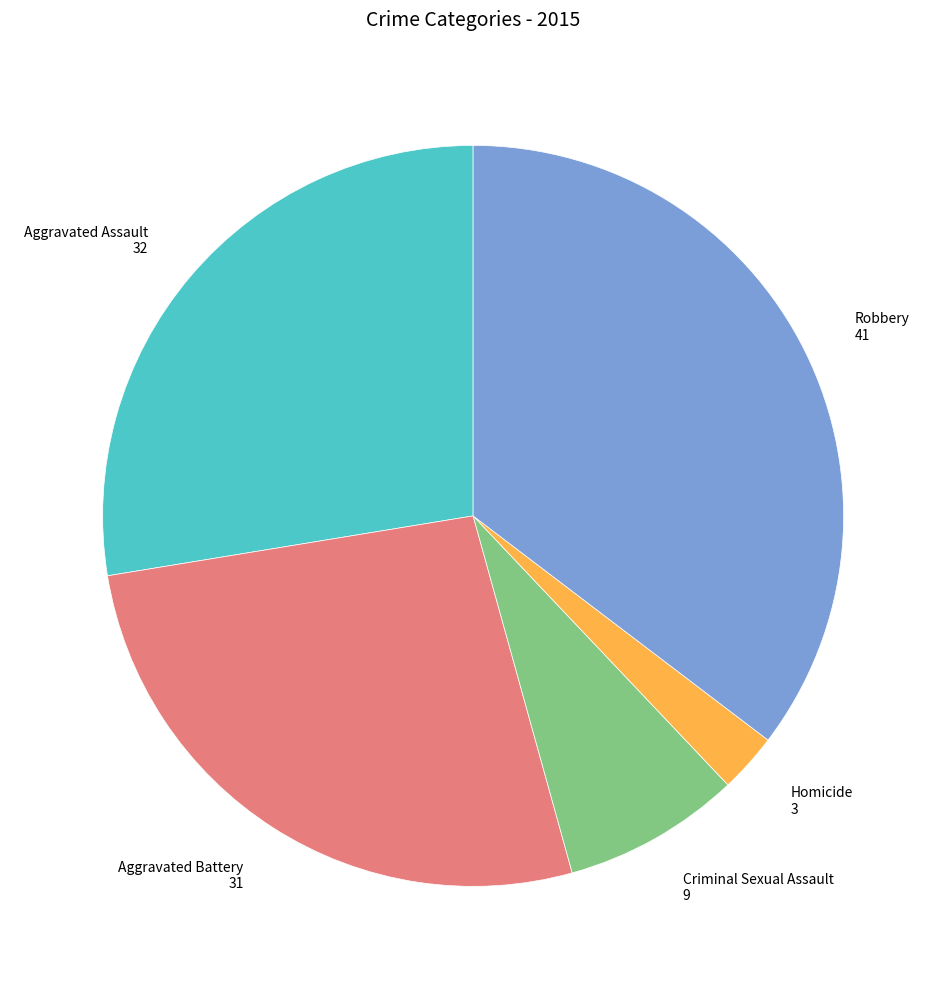

Is there any slice that represents more than half of the pie?

No